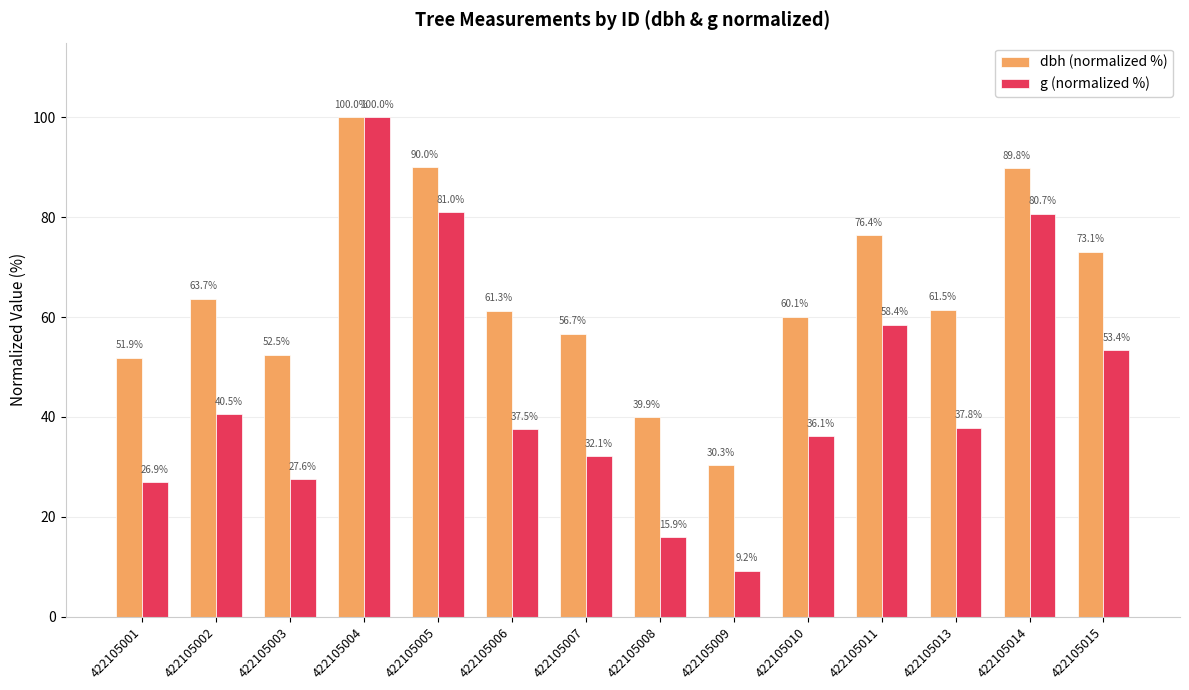

What is the sum of the dbh (normalized %) values at 422105014 and 422105004?

189.8